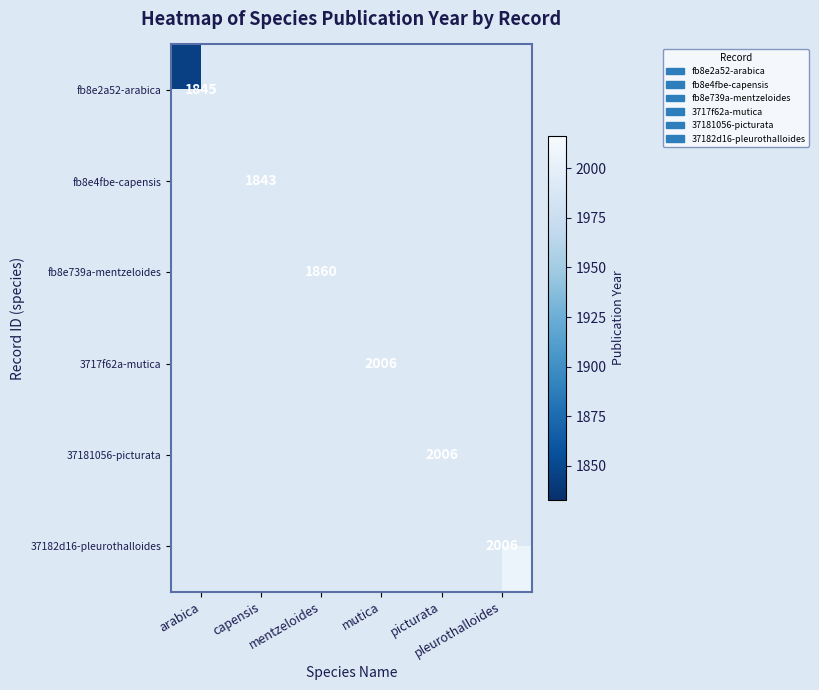

What is the minimum value shown in the chart?

1843.0